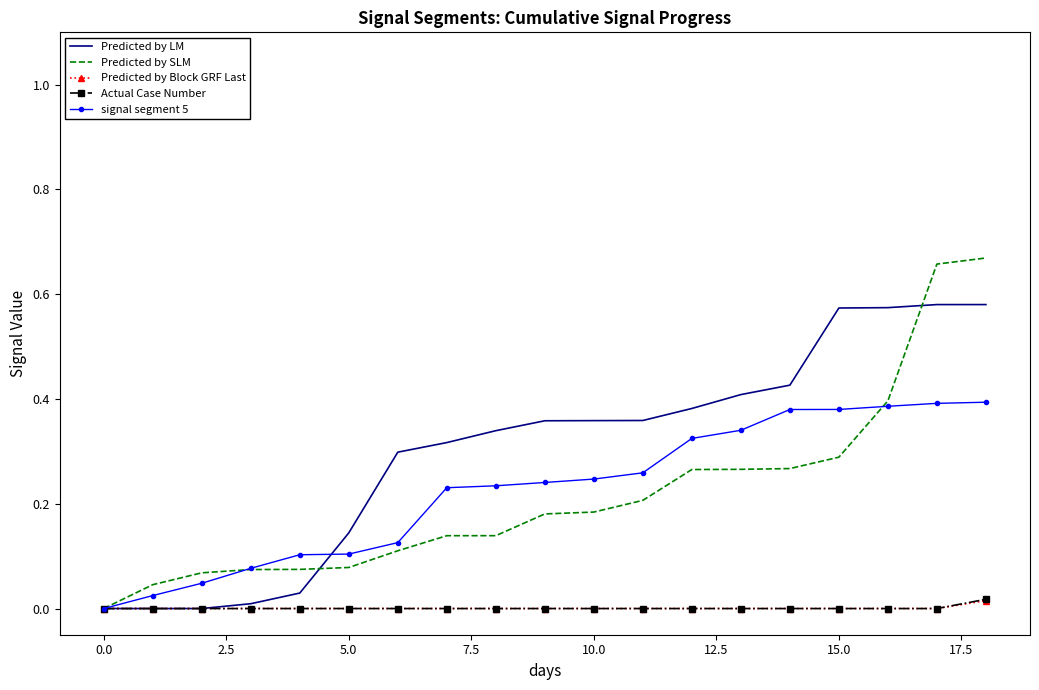

Which series has the largest range (max minus min)?

Predicted by SLM